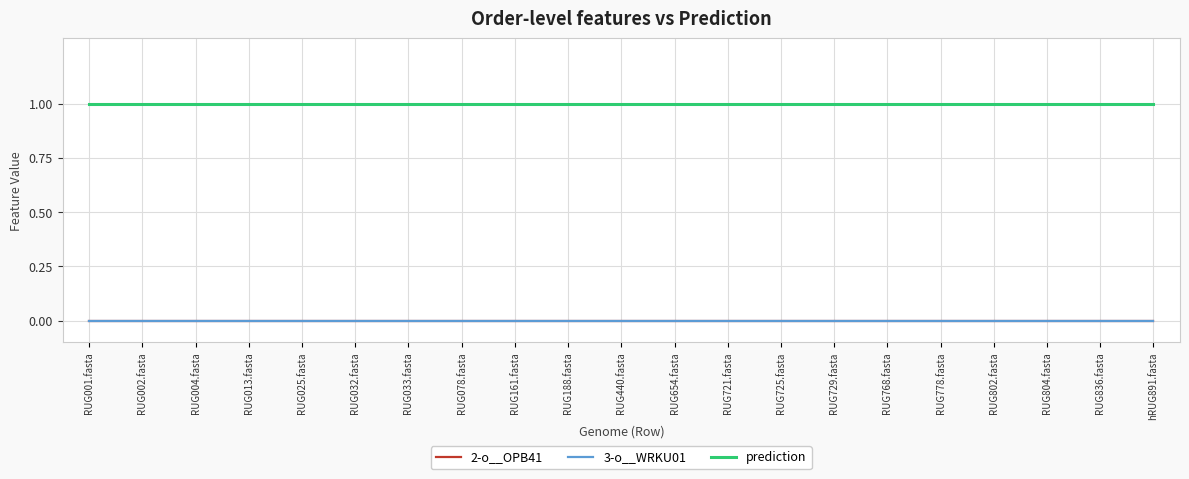

True or false: prediction and 3-o__WRKU01 cross at least once.

False